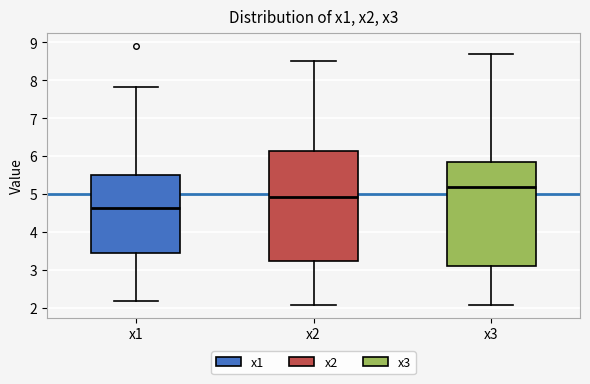

Reading left to right, read every box against the y-axis: the position of its median line, the range the box covers, and the ends of its whiskers. The values are not printed on the chart, so give them approximately, as read against the axis.

x1: median 4.6, box 3.4 to 5.5, whiskers 2.2 to 7.8
x2: median 4.9, box 3.2 to 6.1, whiskers 2.1 to 8.5
x3: median 5.2, box 3.1 to 5.8, whiskers 2.1 to 8.7